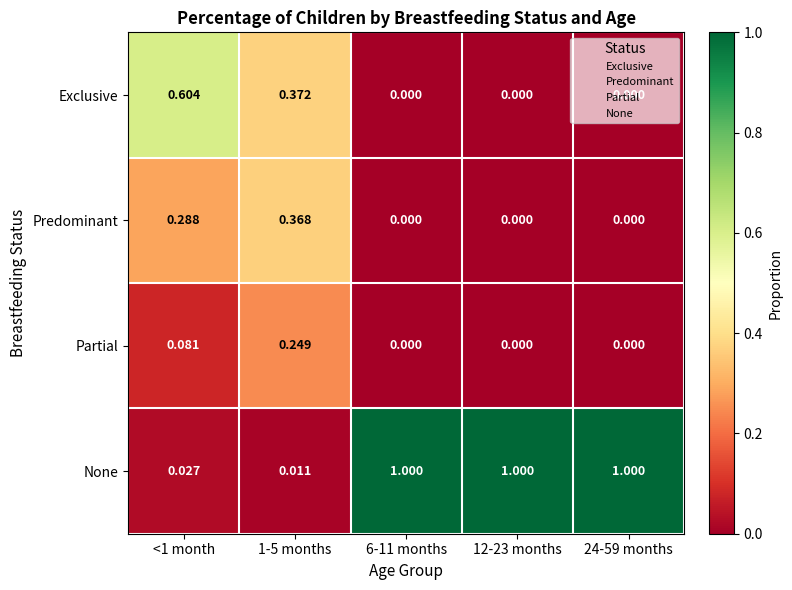

Which series has the largest total across all categories?

None